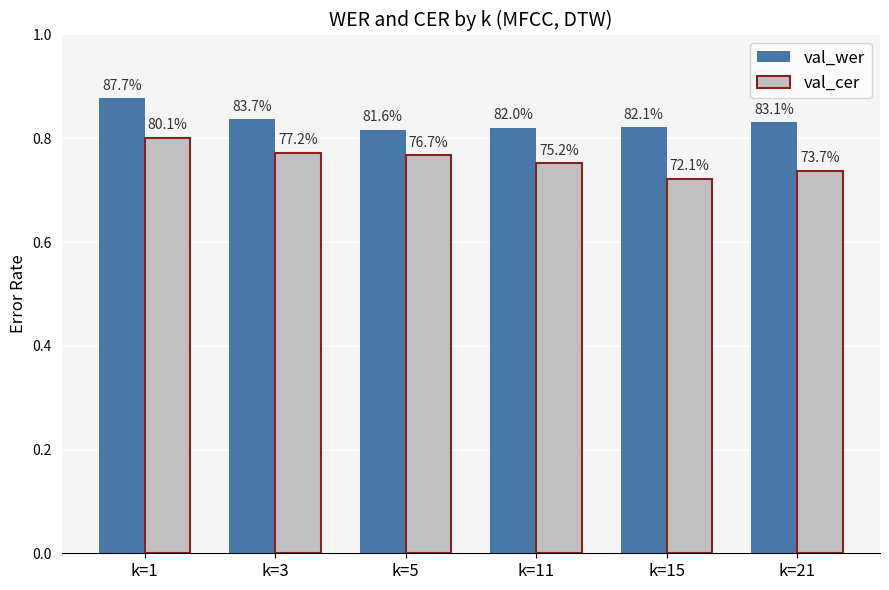

Count the val_cer values in the range 0 to 1.

6